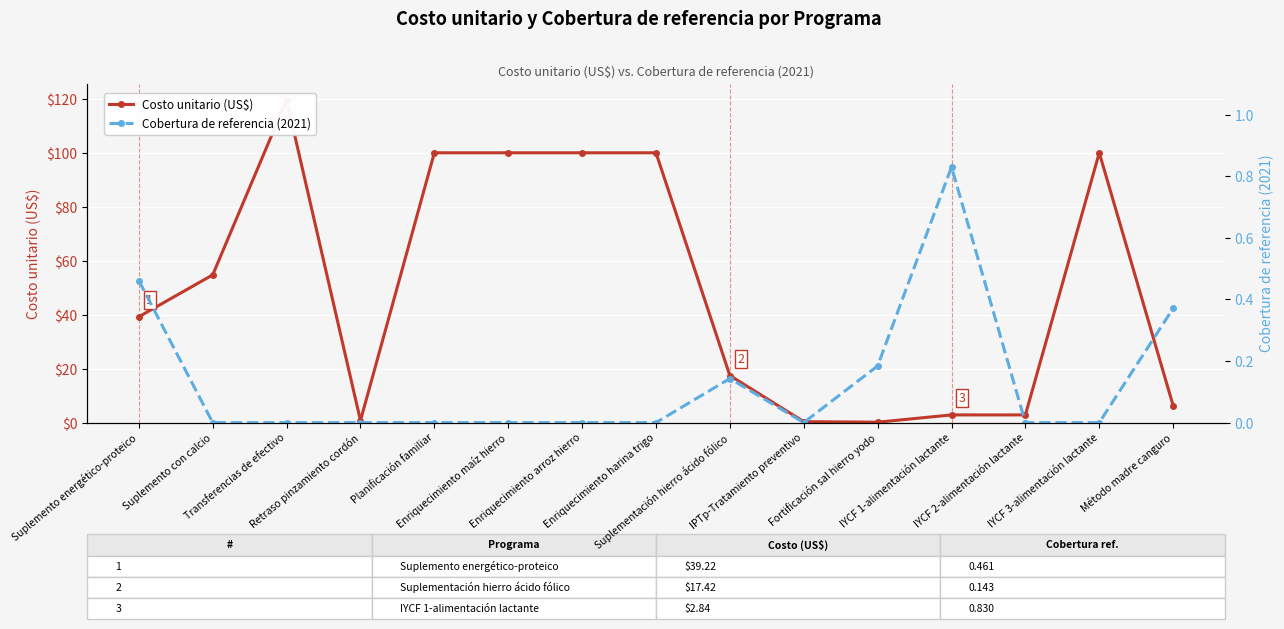

The value of Costo unitario (US$) at Fortificación sal hierro yodo is 0.1. True or false?

False